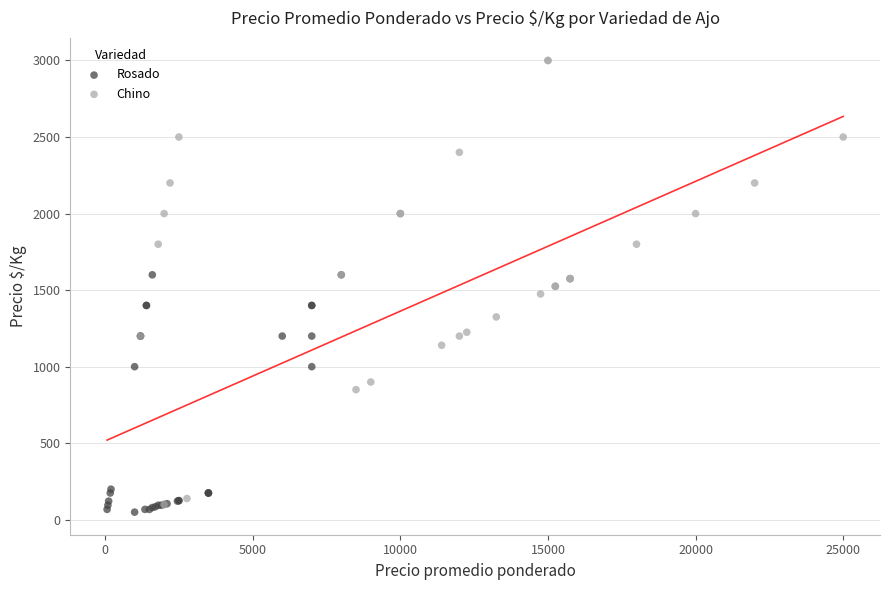

Which series has the largest Y range (max minus min)?

Chino